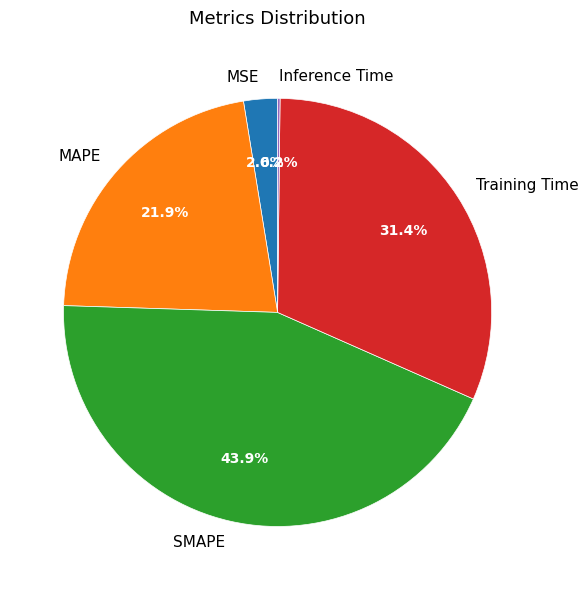

To the nearest percent, what percentage of the pie is SMAPE?

44%